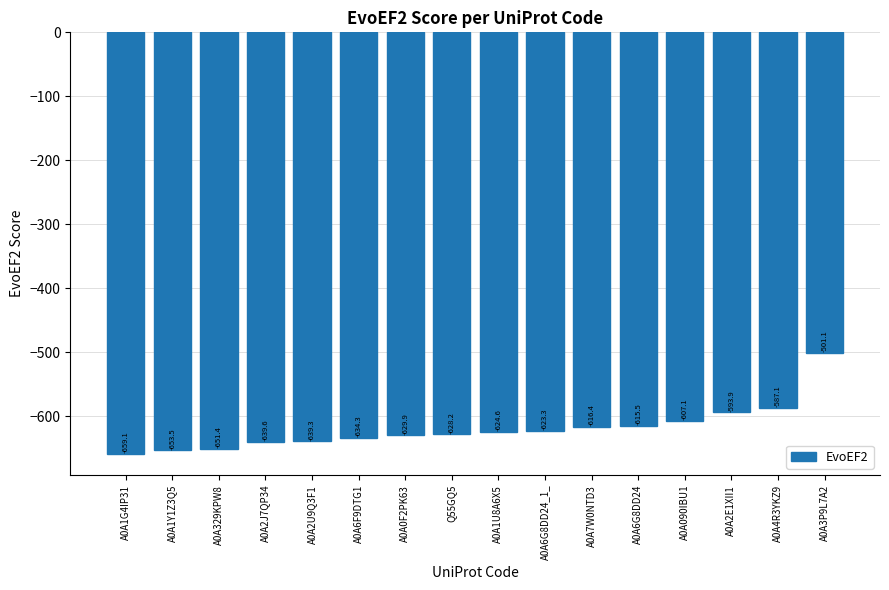

How many data points are less than -624?

9